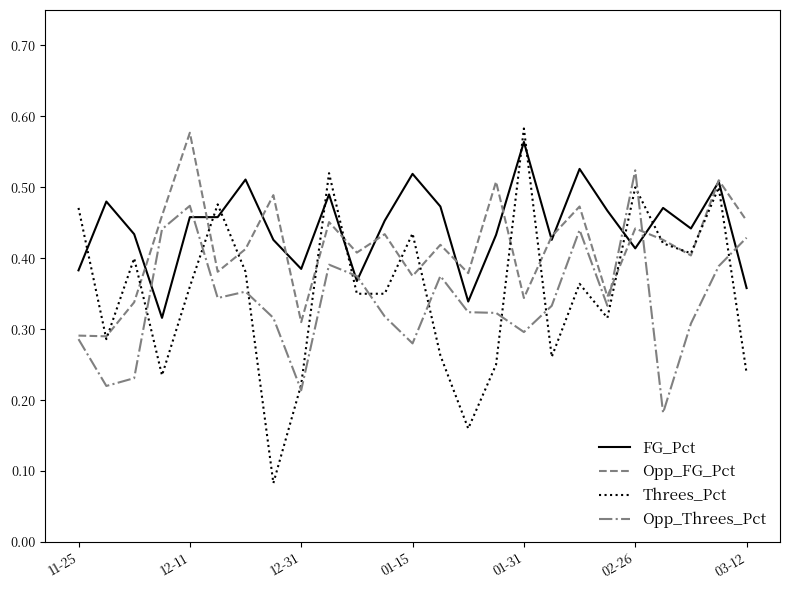

How many intersections are there between Opp_Threes_Pct and Threes_Pct?

11